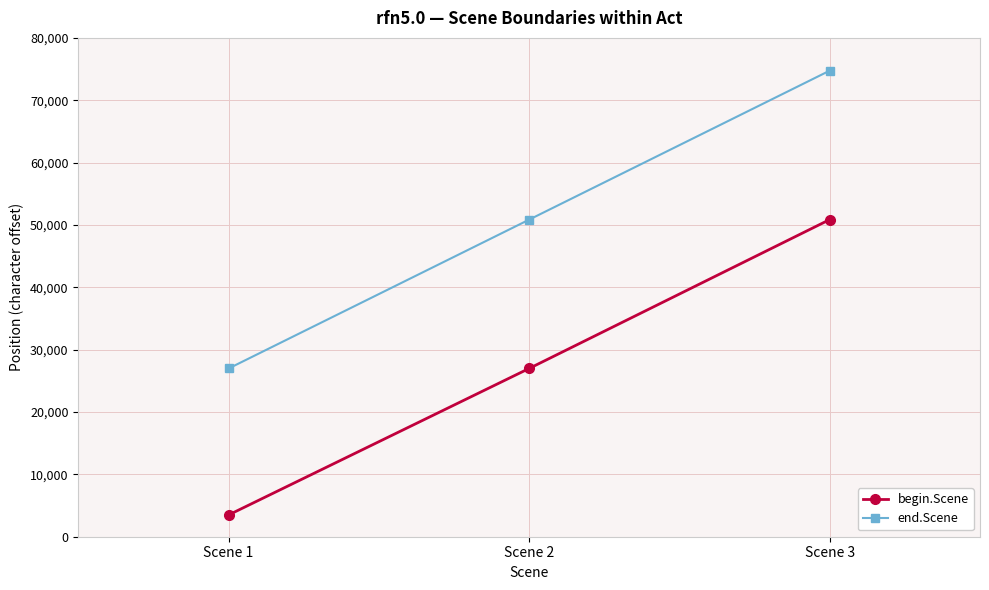

Reading left to right, what are all the values shown in this chart?

begin.Scene: 3495	26988	50861
end.Scene: 26981	50854	74746